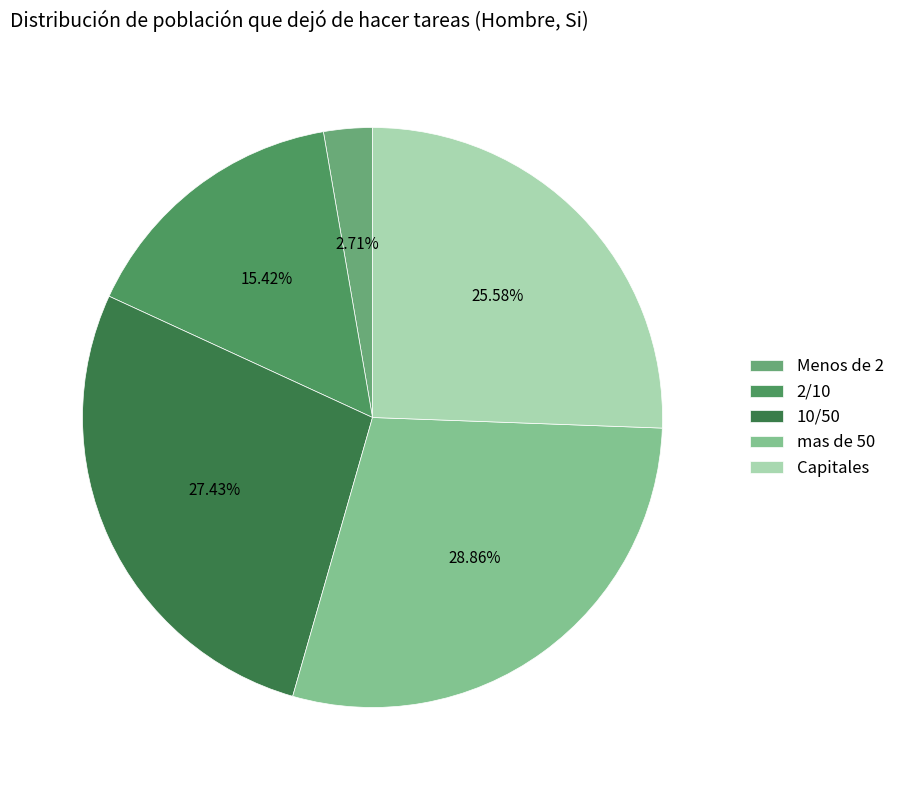

Is there a majority slice in this chart?

No